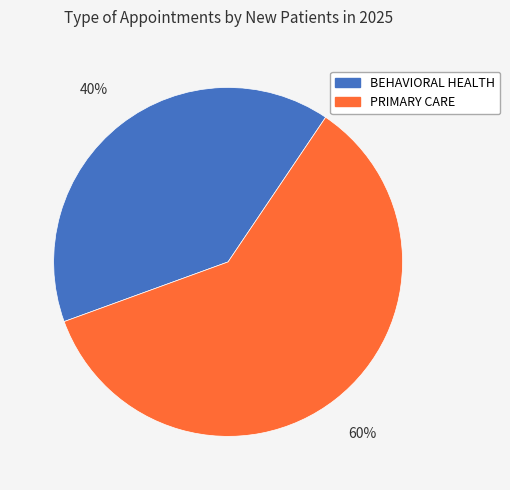

Is there a majority slice in this chart?

Yes